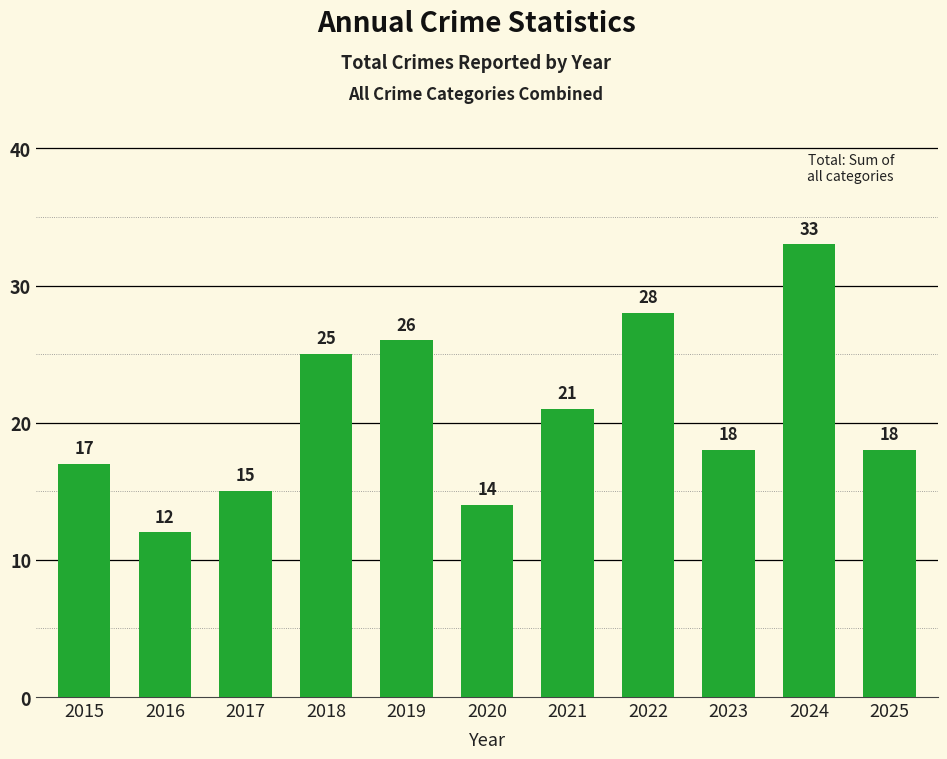

What is the difference between the values at 2016 and 2021?

9